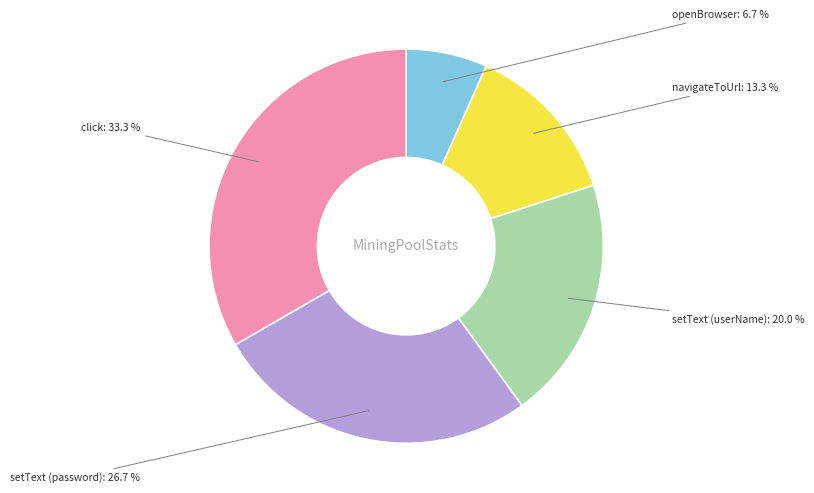

Is there a majority slice in this chart?

No